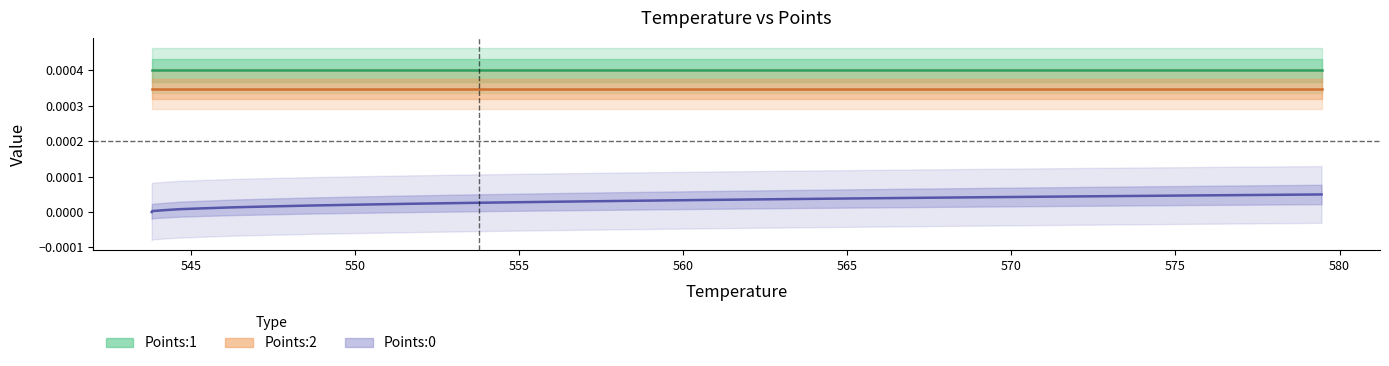

True or false: Points:2 and Points:0 cross at least once.

False